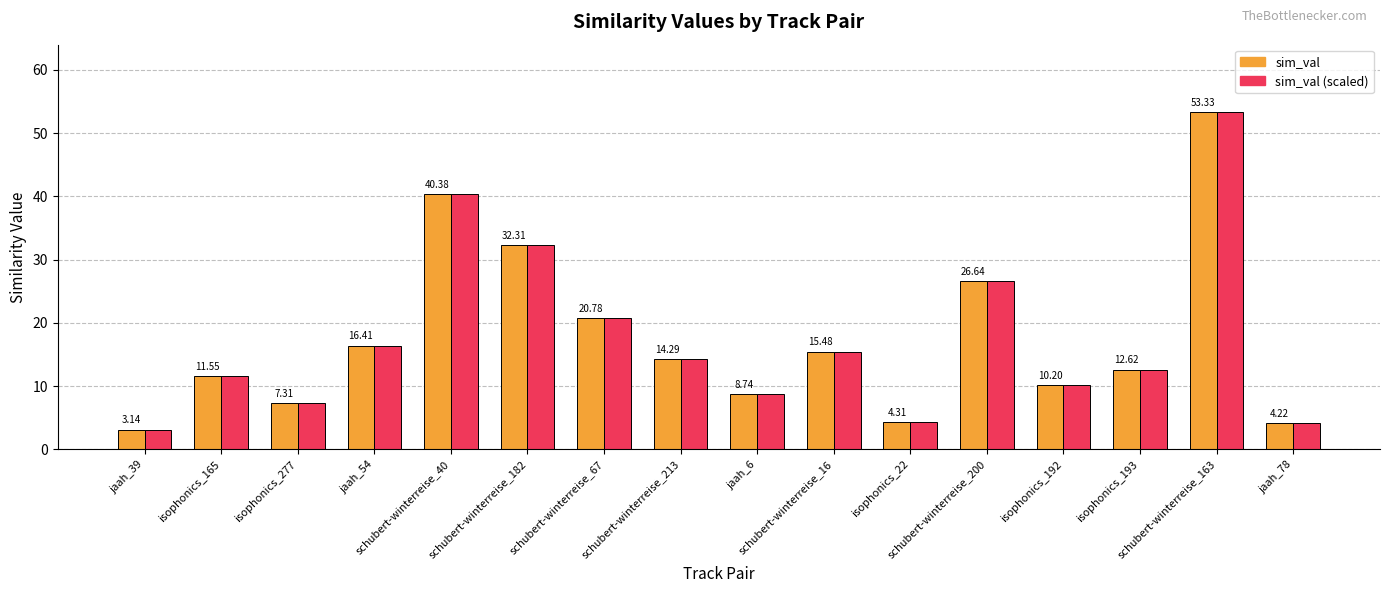

What is the difference between the second highest and second lowest values in the sim_val (scaled) series?

36.2